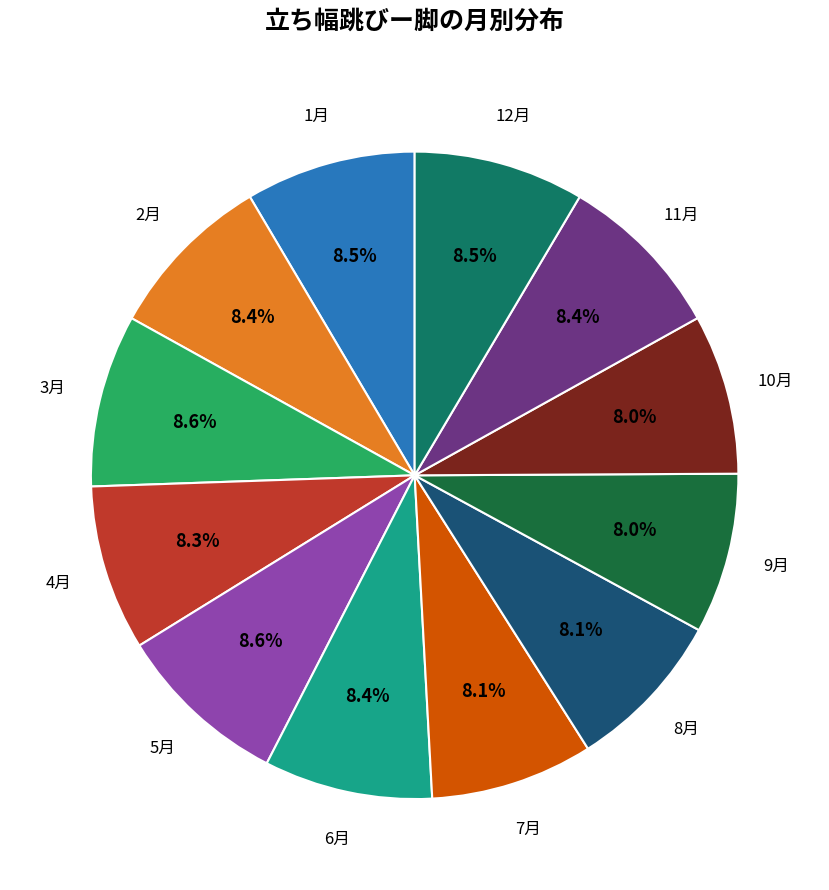

Is there any slice that represents more than half of the pie?

No